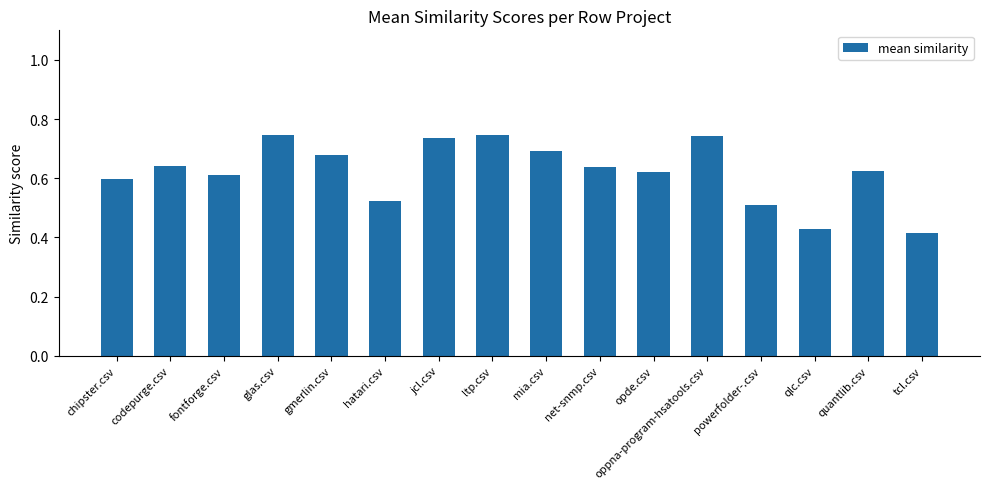

What is the change in value from powerfolder-.csv to tcl.csv?

-0.1